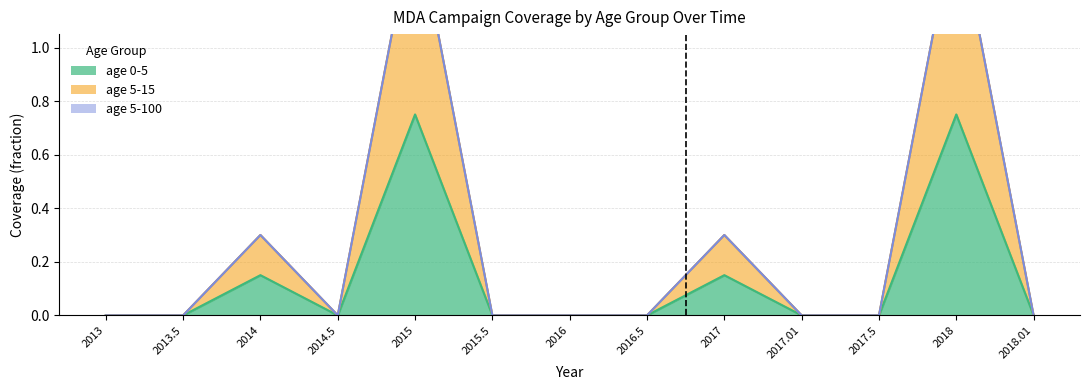

What is the label of the 1st point from the left?

2013